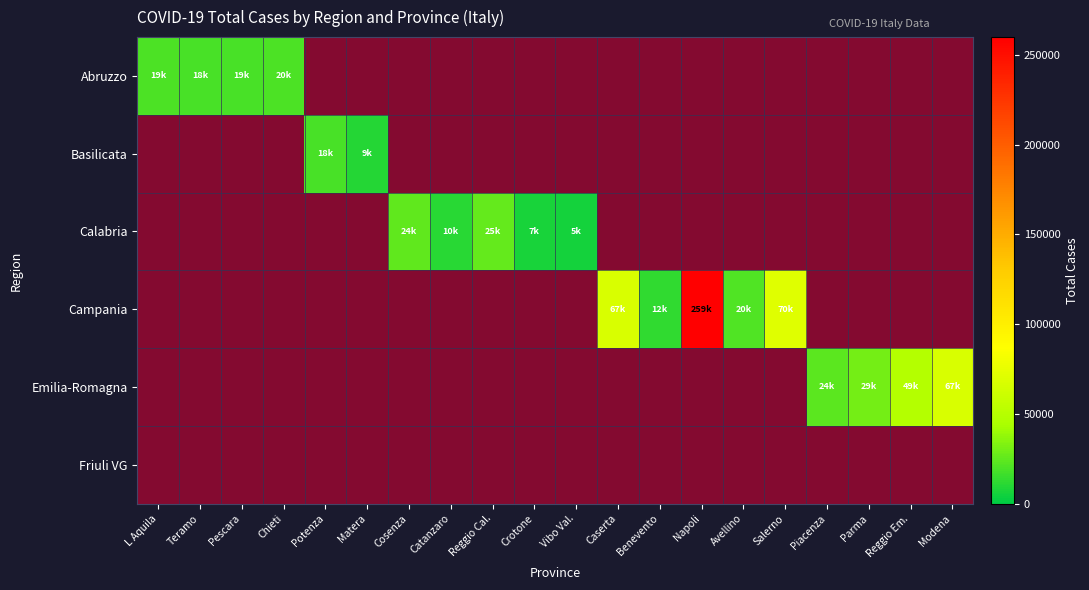

Which series has the largest total across all categories?

Campania